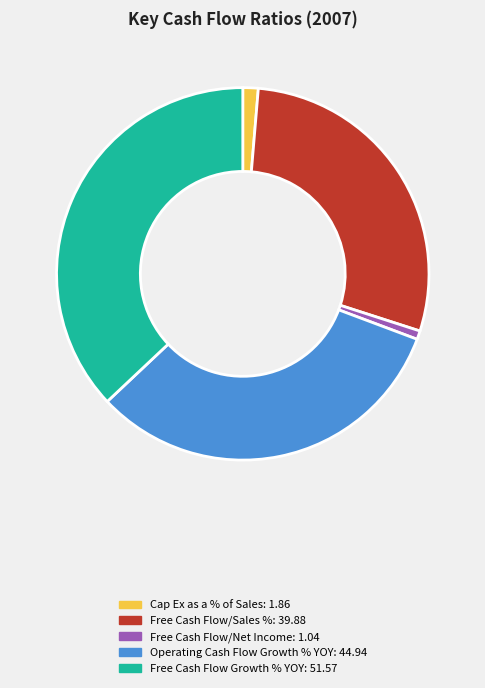

Rank the categories by value from lowest to highest.

Free Cash Flow/Net Income, Cap Ex as a % of Sales, Free Cash Flow/Sales %, Operating Cash Flow Growth % YOY, Free Cash Flow Growth % YOY